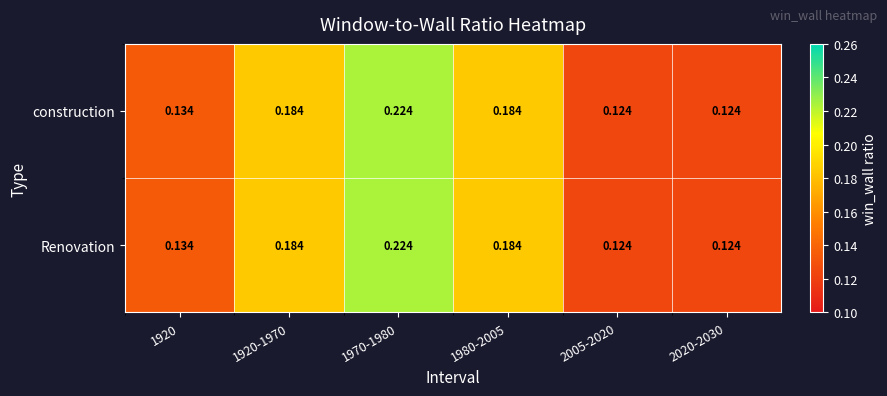

At which category is the sum across all series the highest?

1970-1980